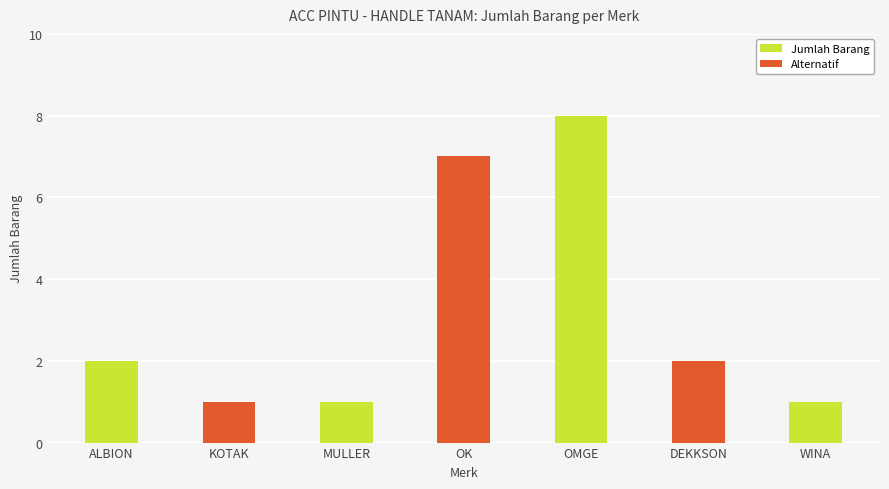

Reading left to right, transcribe all the data shown in this chart.

2	1	1	7	8	2	1